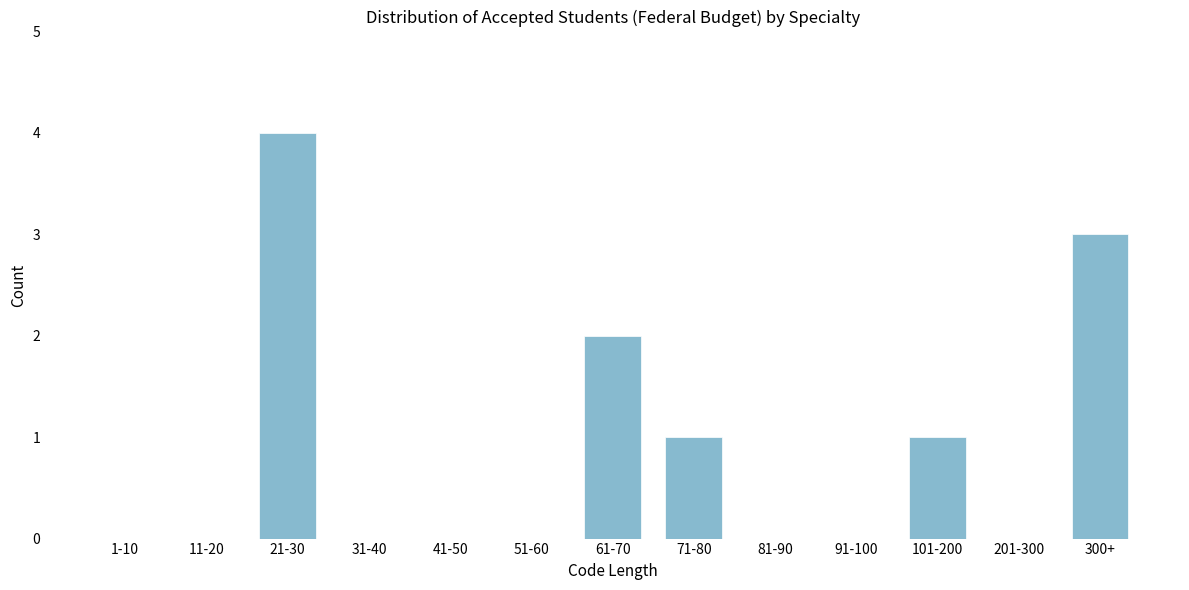

Reading left to right, transcribe all the data shown in this chart.

1-10=0	11-20=0	21-30=4	31-40=0	41-50=0	51-60=0	61-70=2	71-80=1	81-90=0	91-100=0	101-200=1	201-300=0	300+=3